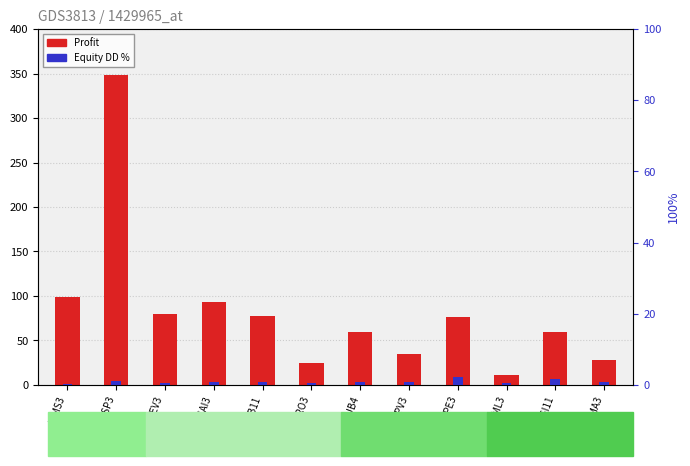

What is the smallest value displayed?

11